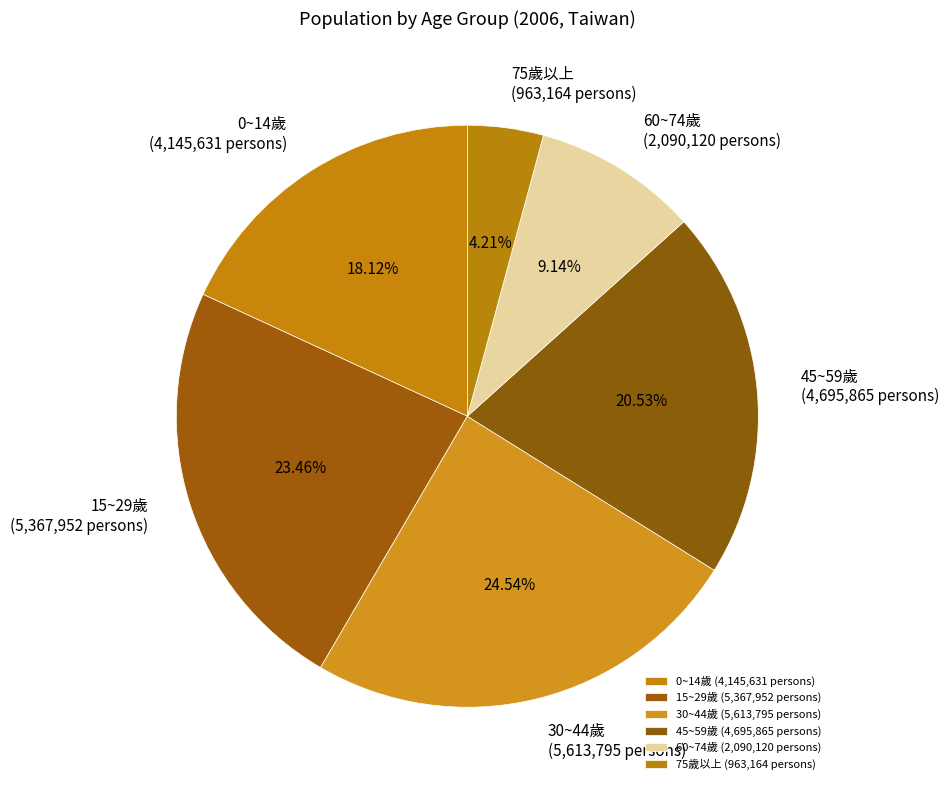

Count the number of slices in the pie.

6